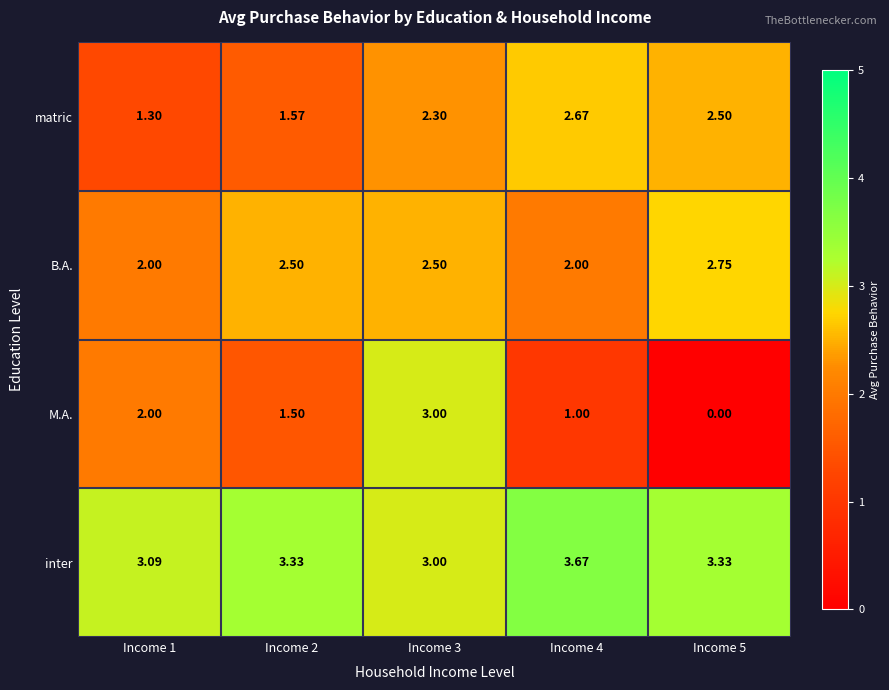

List the series in order of their peak value, lowest first.

matric, B.A., M.A., inter